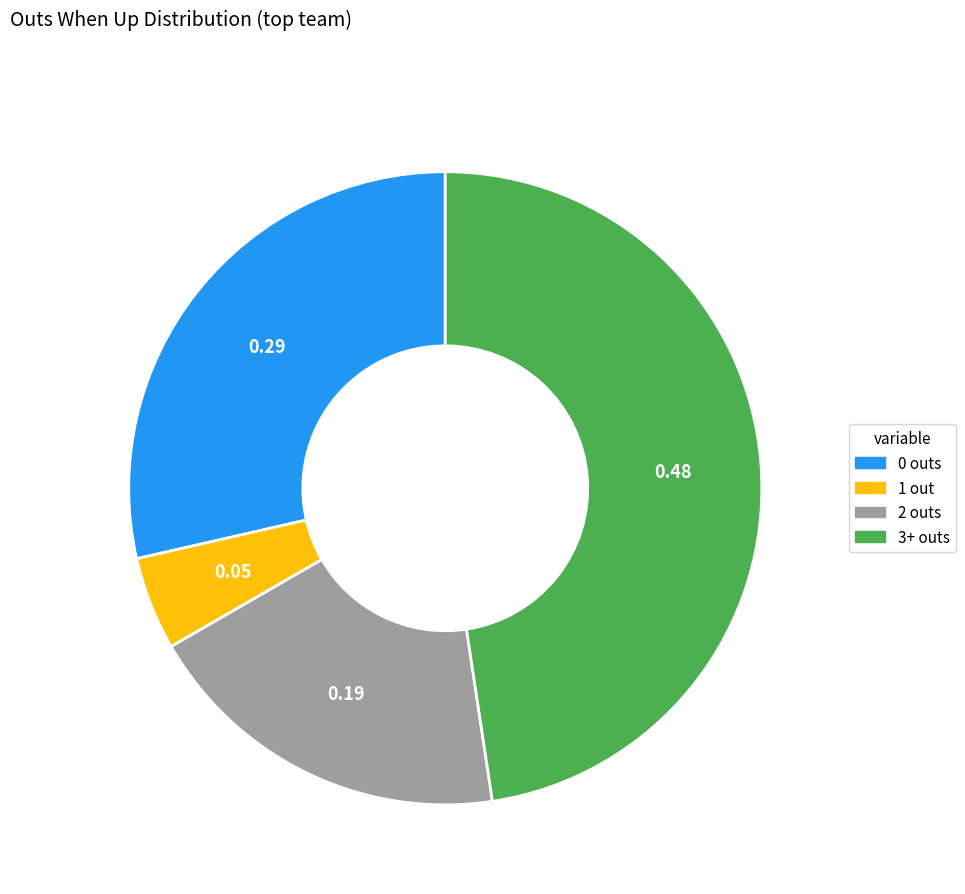

Is the sum of 2 outs and 3+ outs greater than half?

Yes